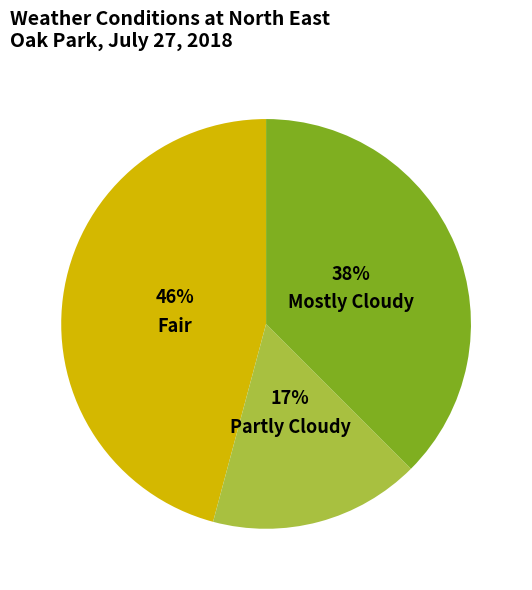

What is the ratio of the value at Mostly Cloudy to the value at Partly Cloudy?

2.2